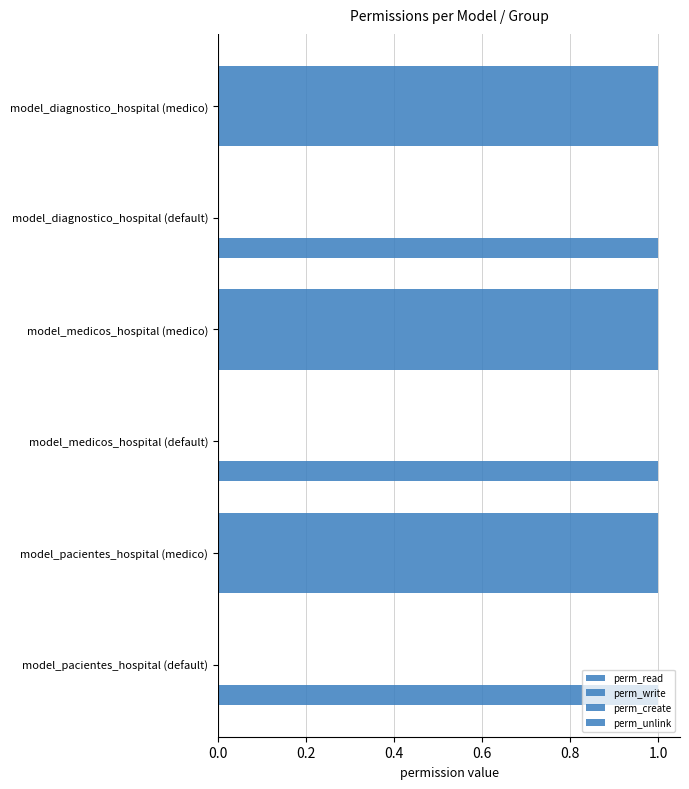

Reading left to right, transcribe all the data shown in this chart.

perm_read: 0.2	0.2	0.2	0.2	0.2	0.2
perm_write: 0.0	1.0	0.0	1.0	0.0	1.0
perm_create: 0.0	1.0	0.0	1.0	0.0	1.0
perm_unlink: 0.0	1.0	0.0	1.0	0.0	1.0